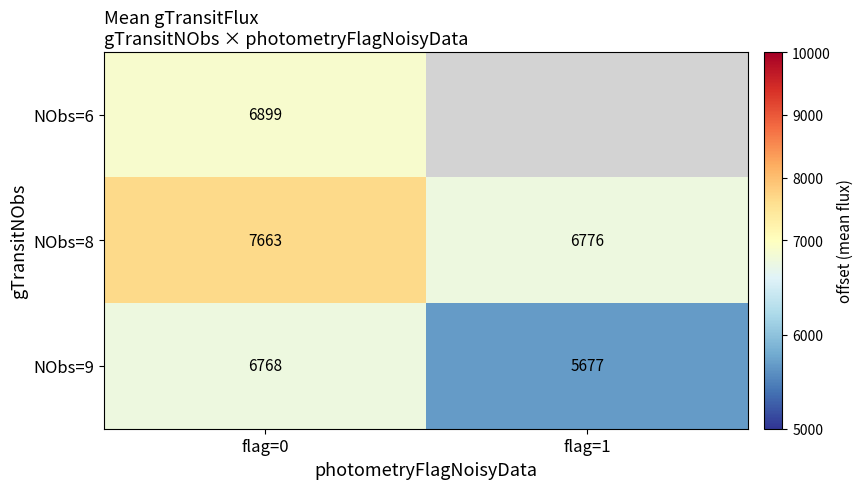

Where is NObs=9 nearest to the value 6222?

flag=1